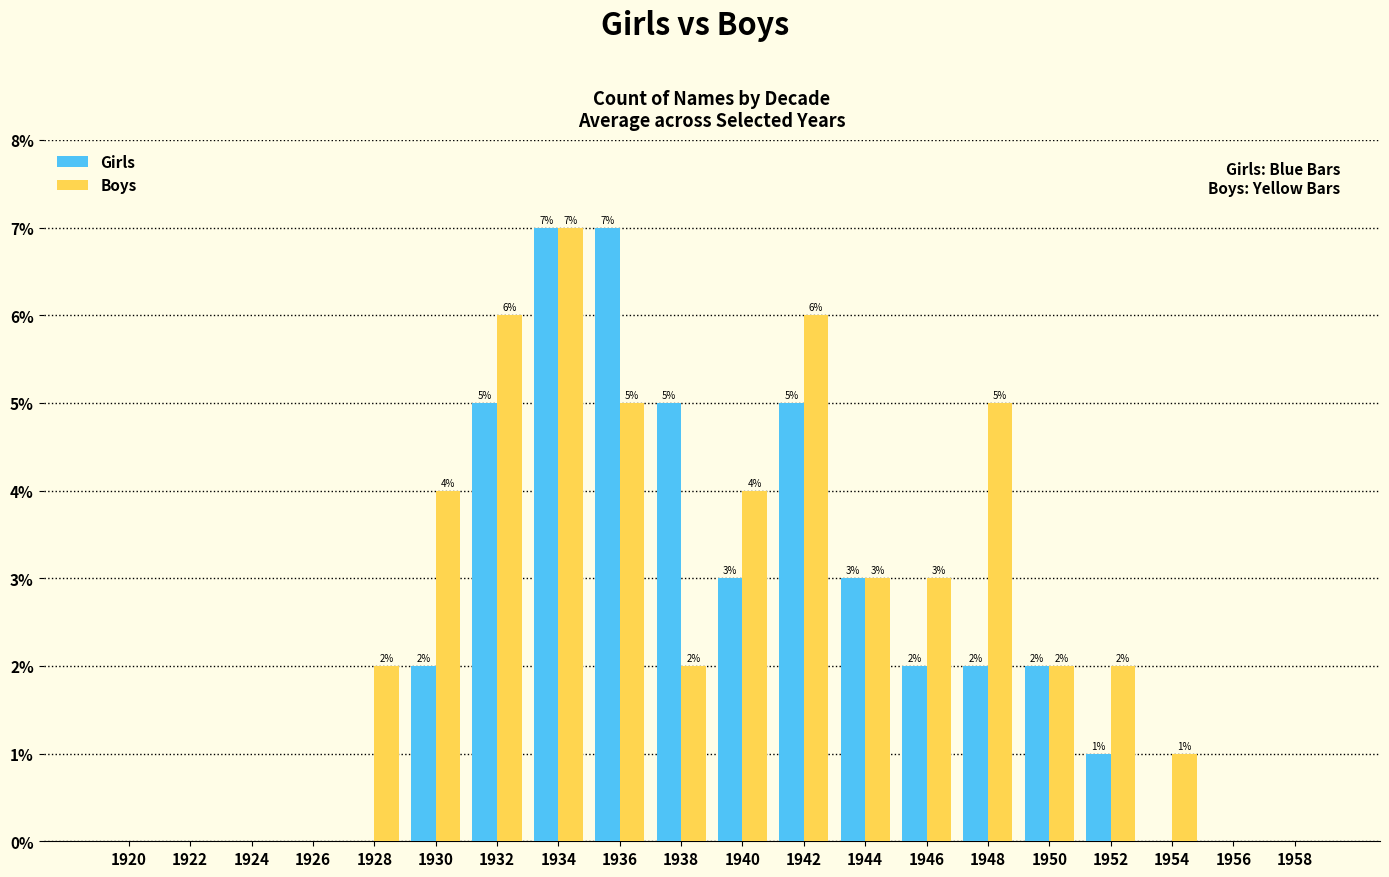

What is the sum of all Boys values?

52